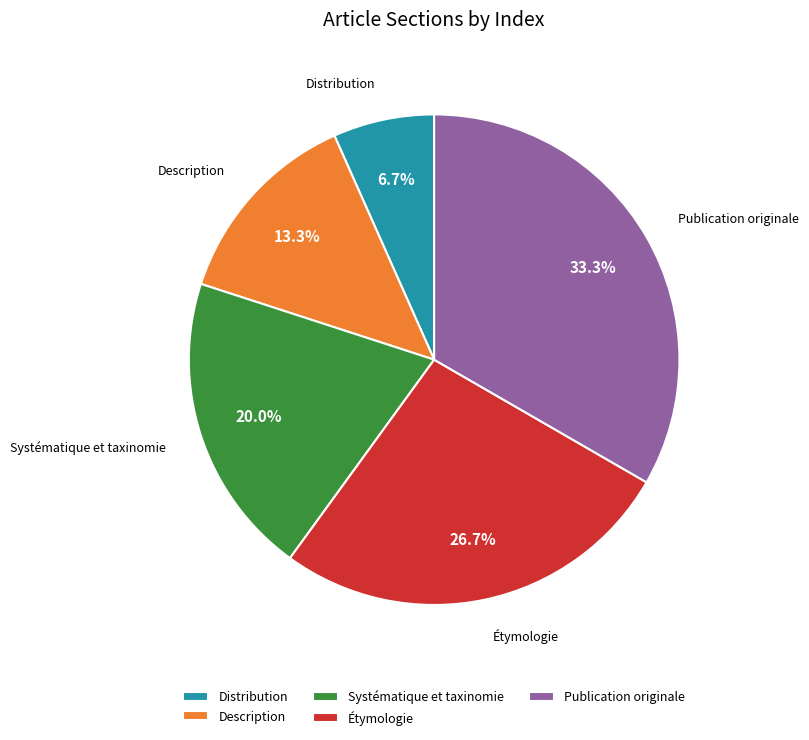

To the nearest percent, what is the difference between the Publication originale and Description slice percentages?

20%